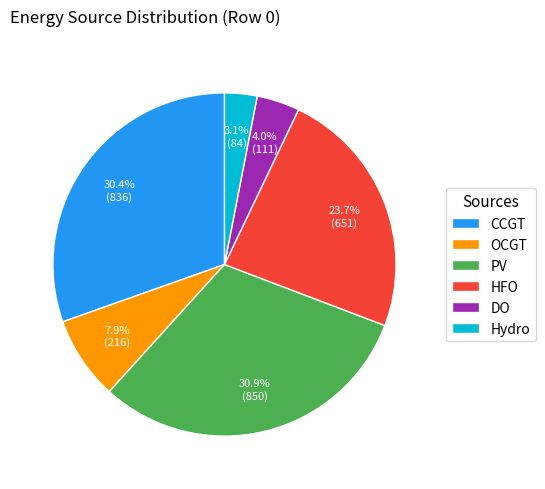

How much of the chart is everything except DO?

96.0%